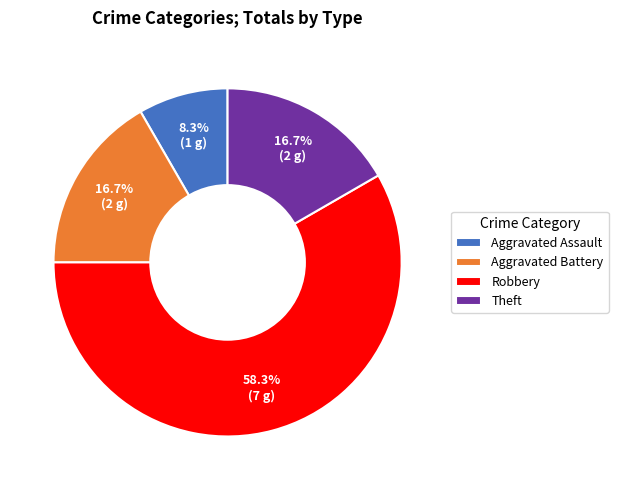

To the nearest percent, what is the difference between the largest and smallest slice percentages?

50%